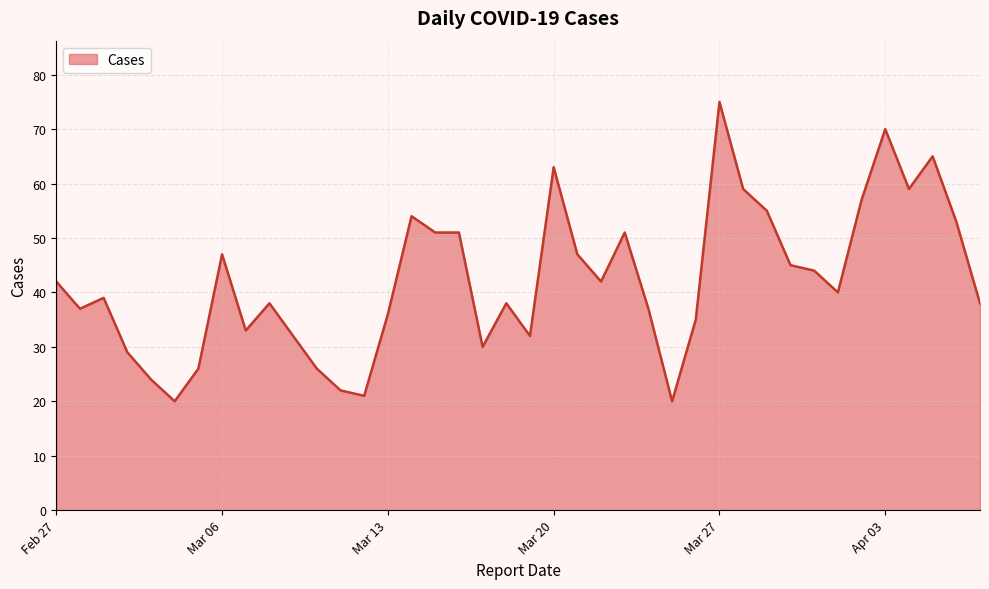

What is the smallest value displayed?

20